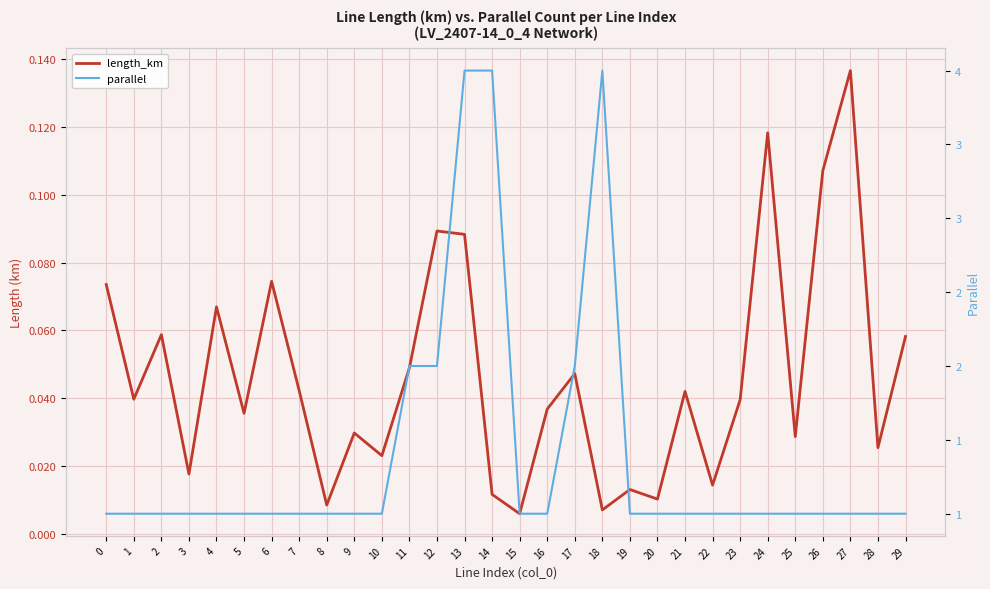

Which category has the lowest value across all series?

15